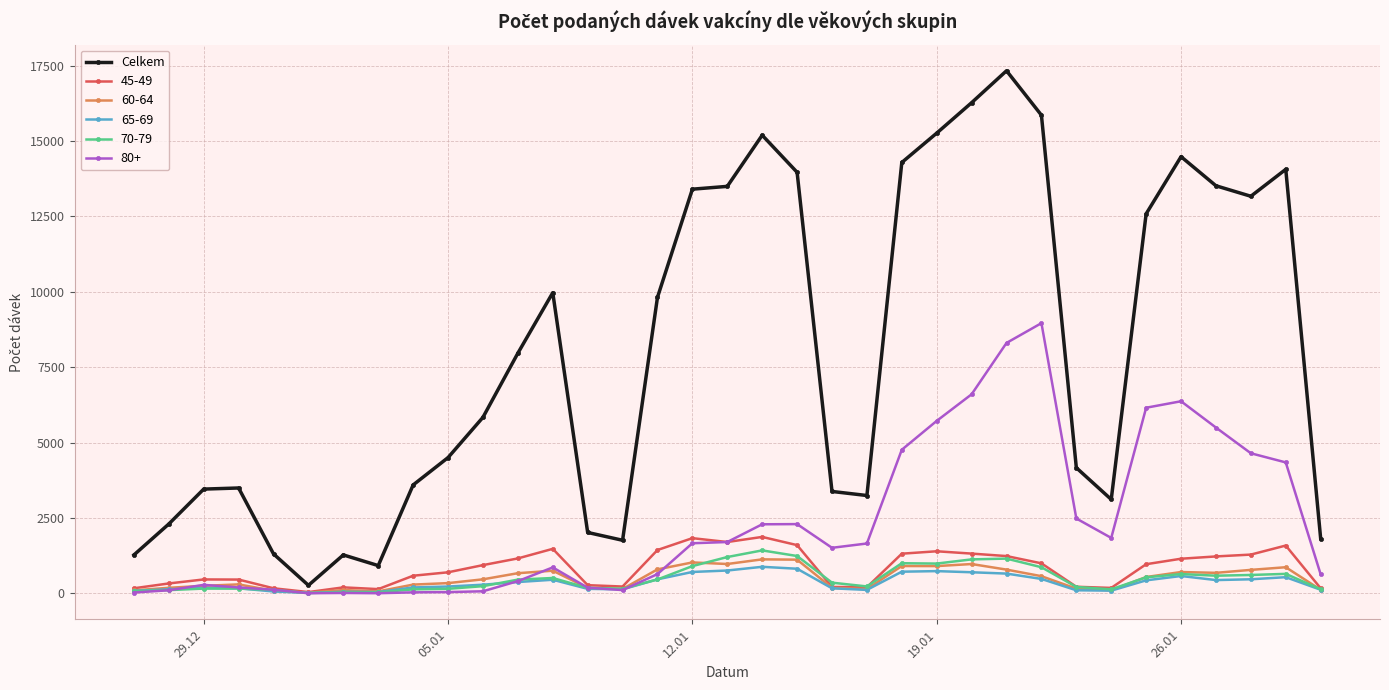

Which series has the widest spread of values?

Celkem